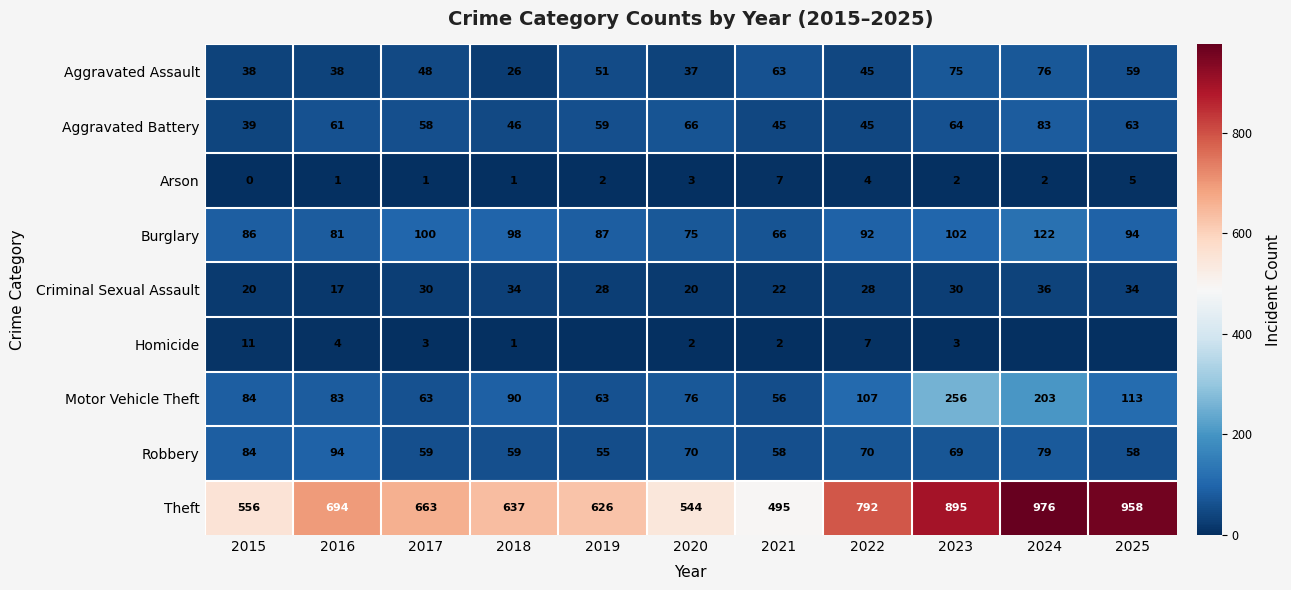

Where is Aggravated Battery nearest to the value 61?

2016